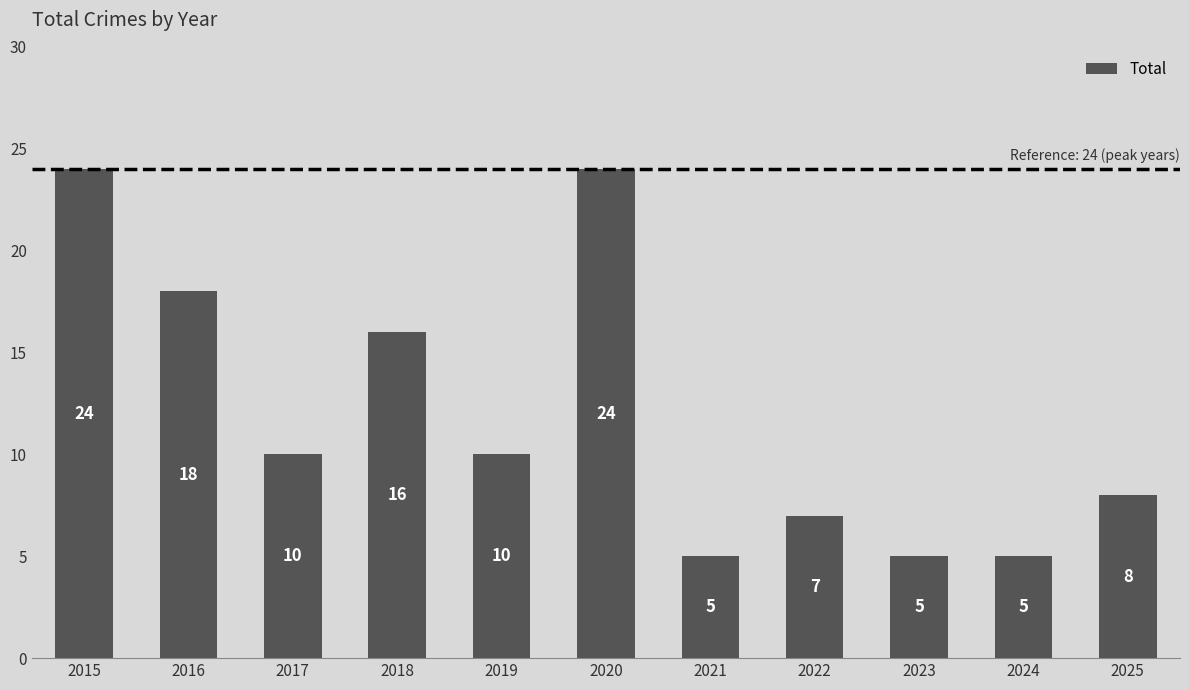

What is the sum of the values at 2018 and 2015?

40